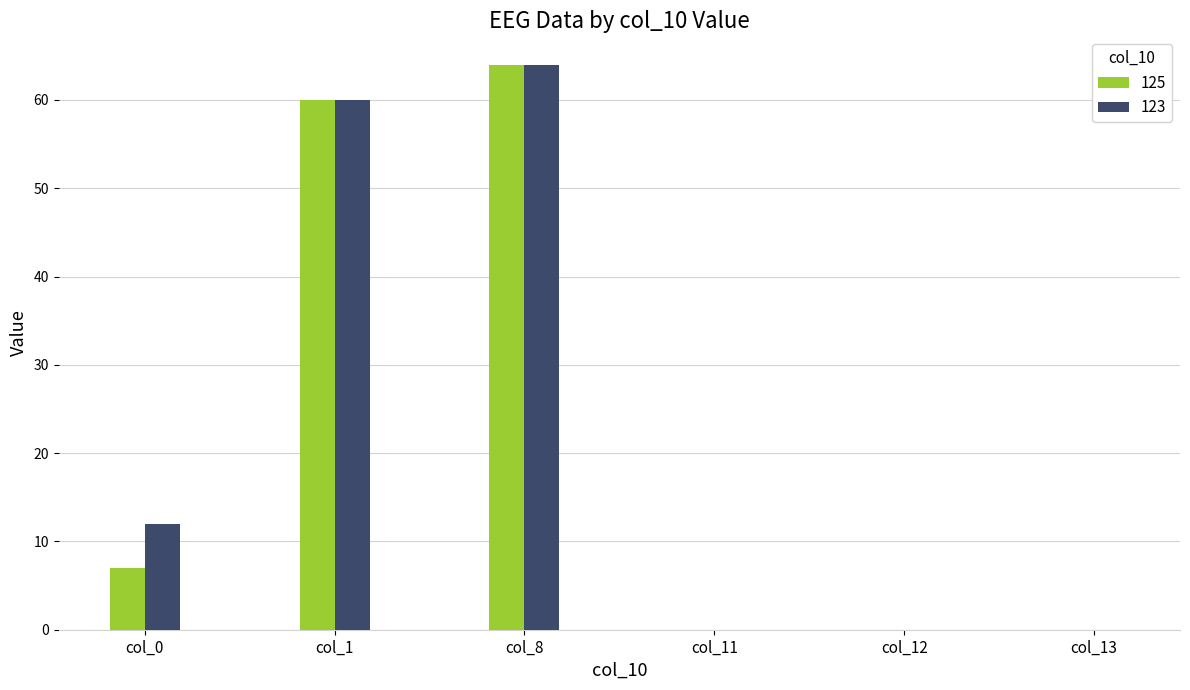

Which series has the largest total across all categories?

123